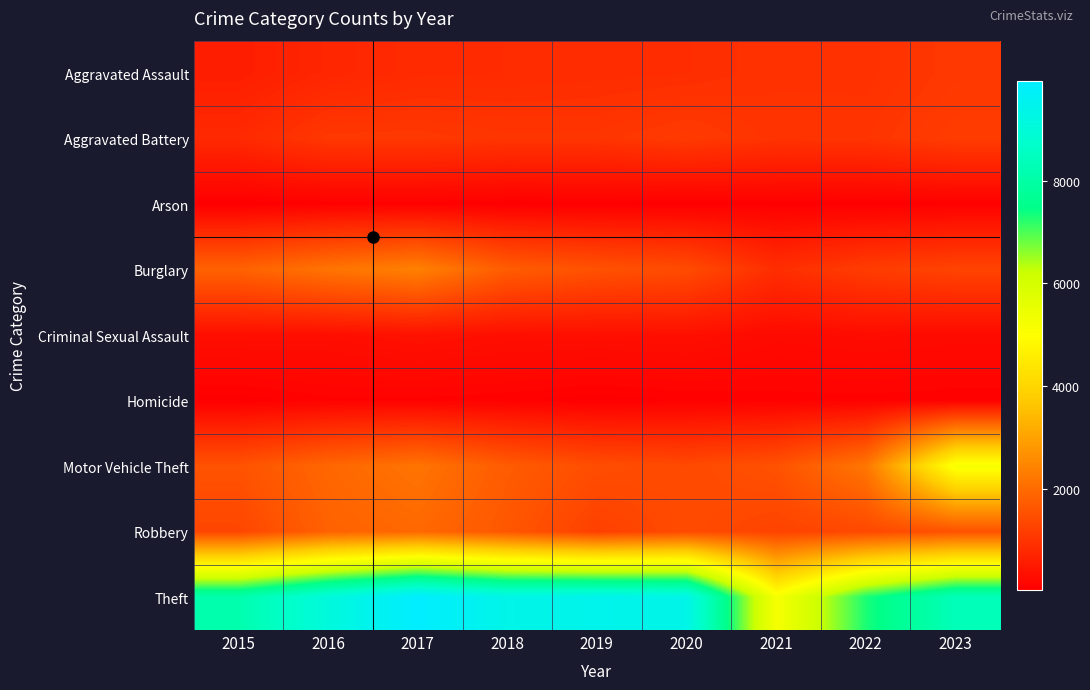

At which category does the chart reach its minimum across all series?

2015